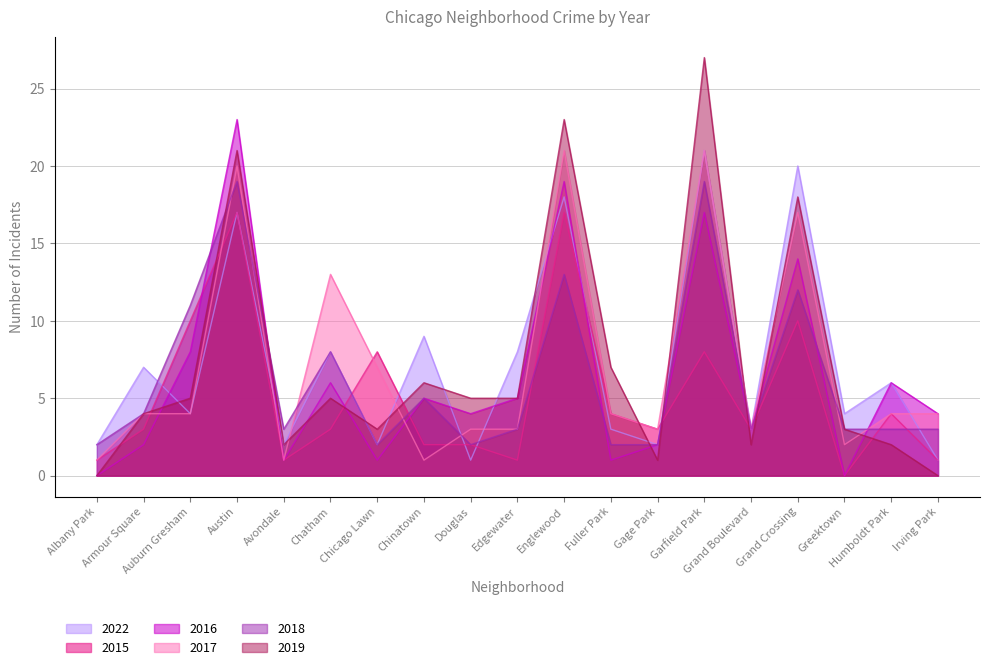

True or false: 2015 has more than 1 points higher than both neighbors.

True